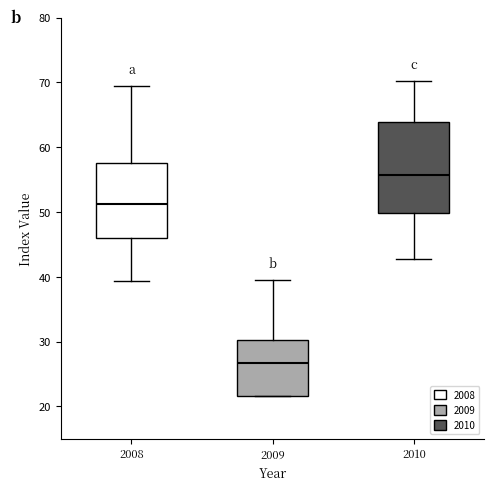

Reading left to right, read every box against the y-axis: the position of its median line, the range the box covers, and the ends of its whiskers. The values are not printed on the chart, so give them approximately, as read against the axis.

2008: median 51, box 46 to 58, whiskers 39 to 69
2009: median 27, box 22 to 30, whiskers 22 to 40
2010: median 56, box 50 to 64, whiskers 43 to 70